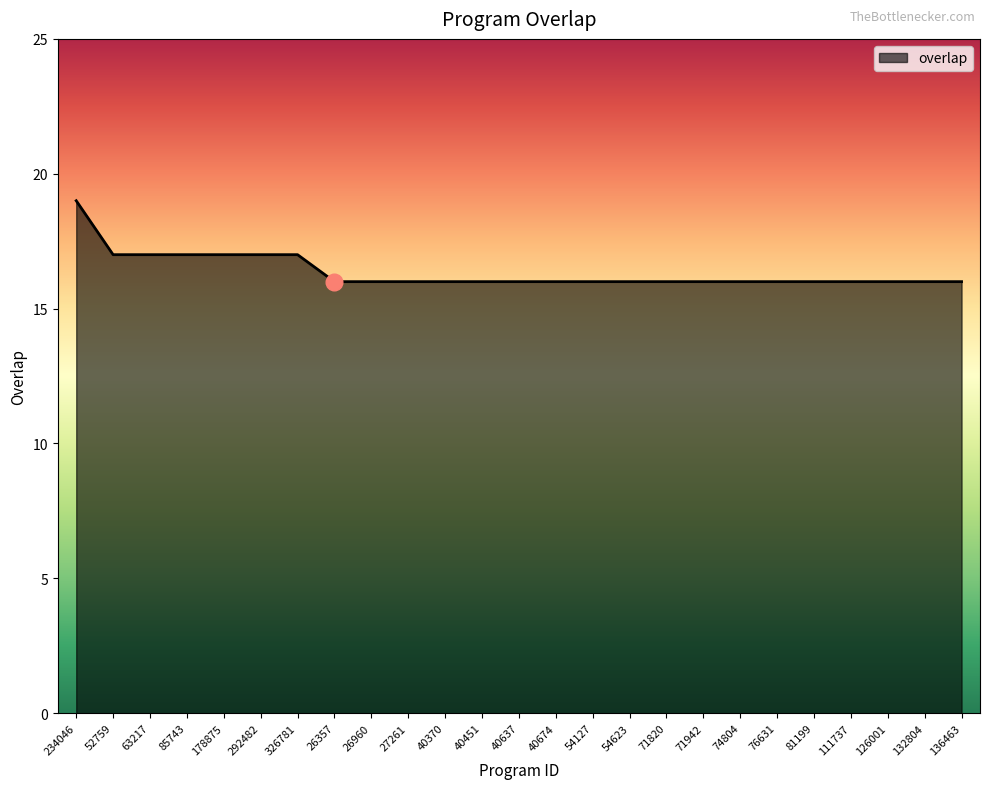

What is the ratio of the value at 136463 to the value at 74804?

1.0